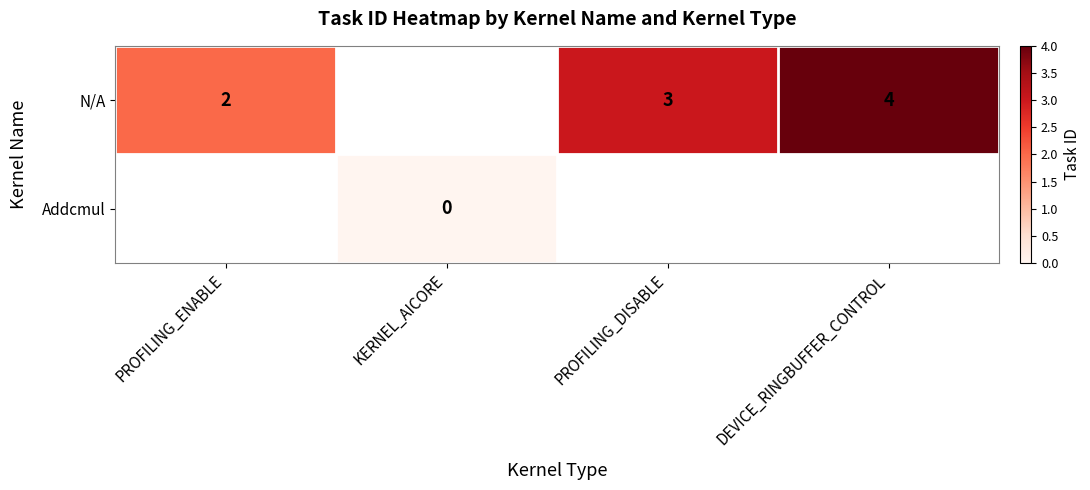

True or false: N/A has a value of 4 at DEVICE_RINGBUFFER_CONTROL.

True